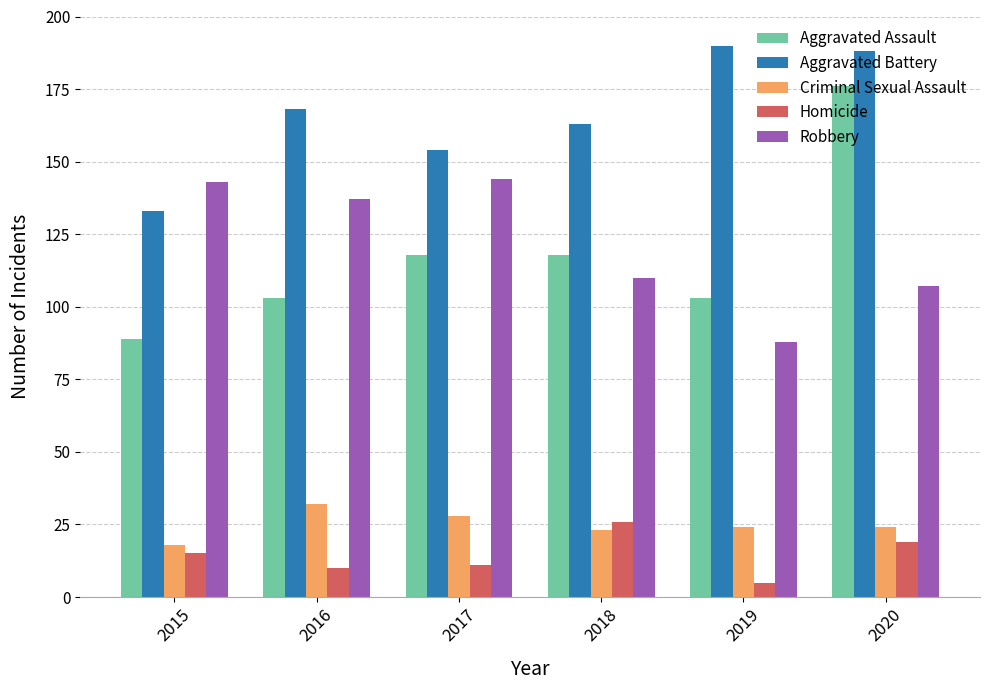

What are all the series names shown in the legend?

Aggravated Assault, Aggravated Battery, Criminal Sexual Assault, Homicide, Robbery